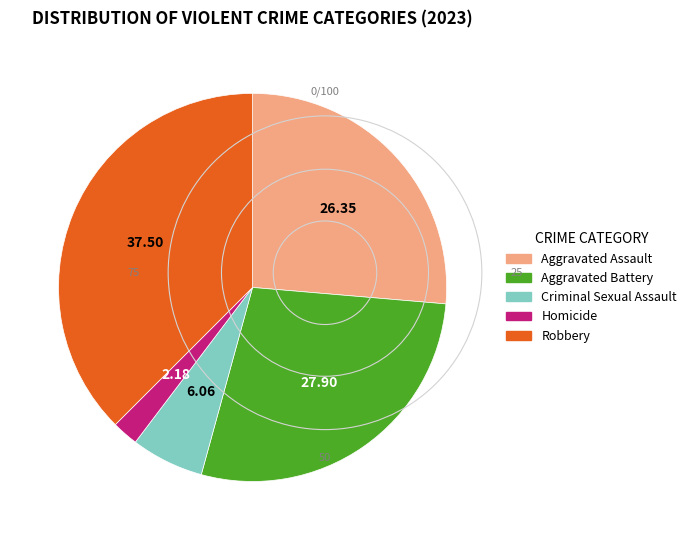

Which has a higher value, Robbery or Criminal Sexual Assault?

Robbery